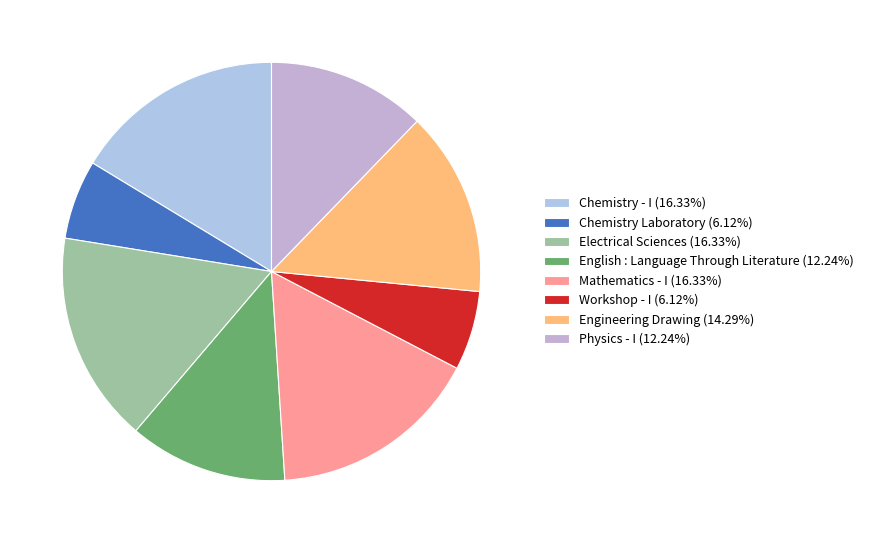

Does any single category account for the majority?

No